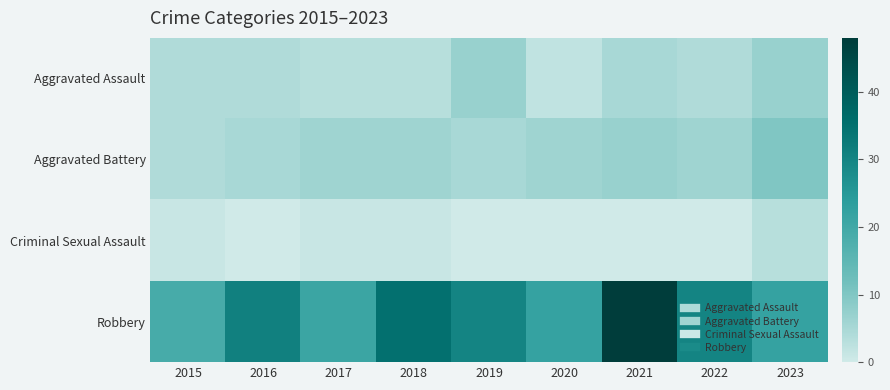

Reading right to left, what are all the values shown in this chart?

Aggravated Assault: 2023=7	2022=4	2021=5	2020=2	2019=7	2018=3	2017=3	2016=4	2015=4
Aggravated Battery: 2023=10	2022=6	2021=7	2020=6	2019=5	2018=6	2017=6	2016=5	2015=4
Criminal Sexual Assault: 2023=3	2022=0	2021=0	2020=0	2019=0	2018=1	2017=1	2016=0	2015=1
Robbery: 2023=22	2022=30	2021=48	2020=22	2019=30	2018=35	2017=21	2016=31	2015=19